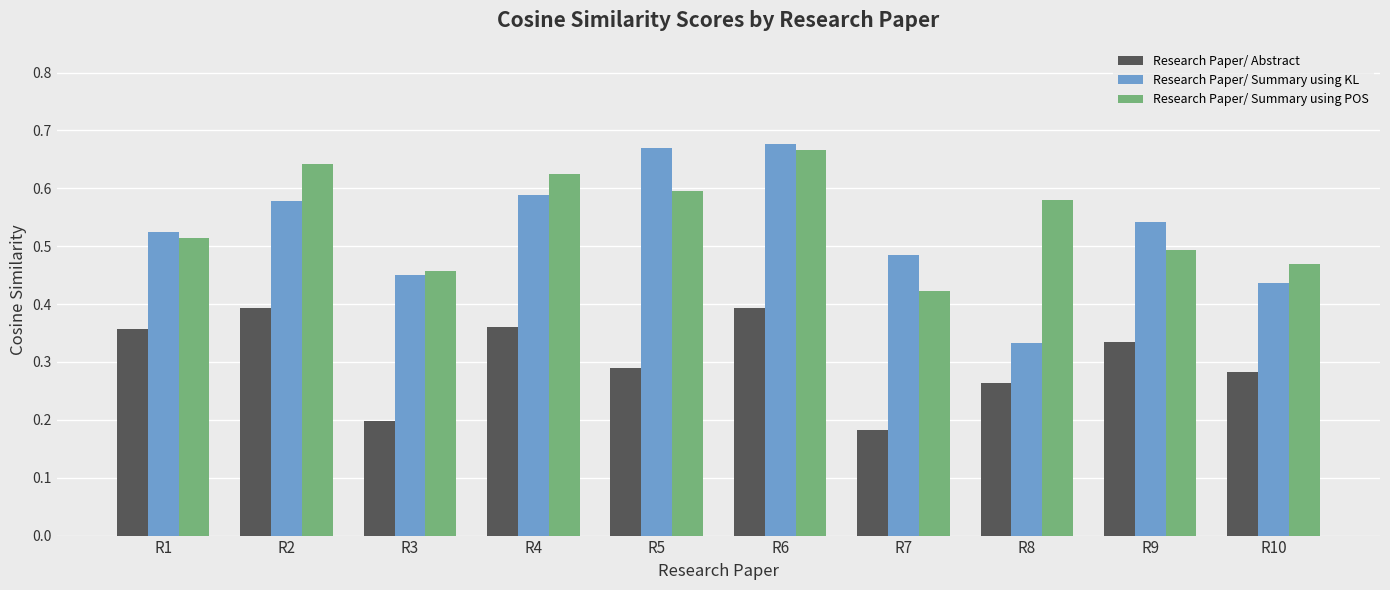

The Research Paper/ Summary using POS series shows 0.8 at R3. True or false?

False